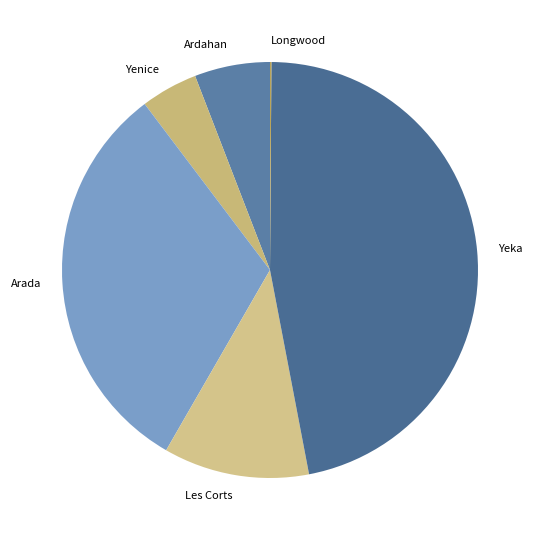

Is there a majority slice in this chart?

No